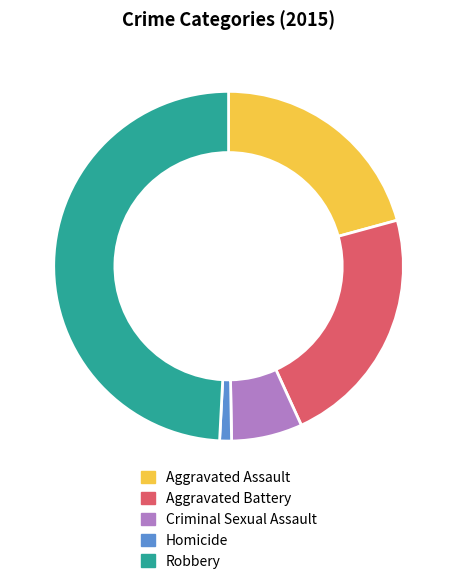

What is the largest slice in the pie chart?

Robbery